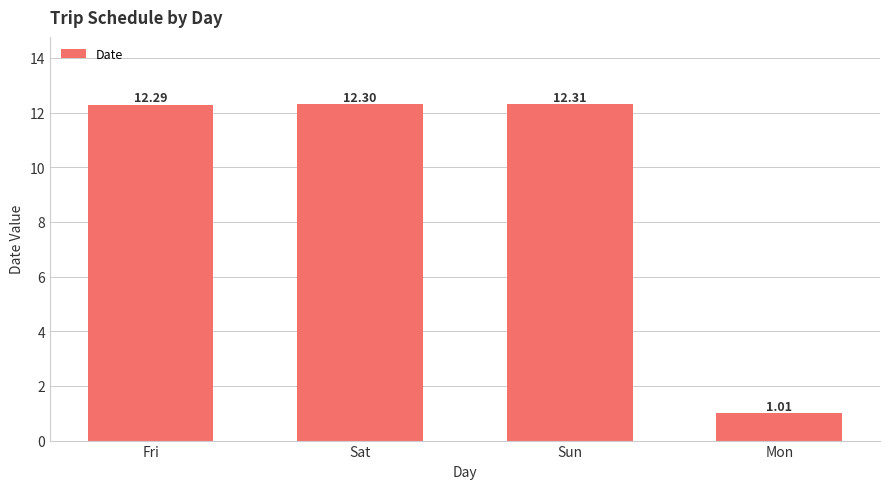

The value at Sat is 20.4. True or false?

False